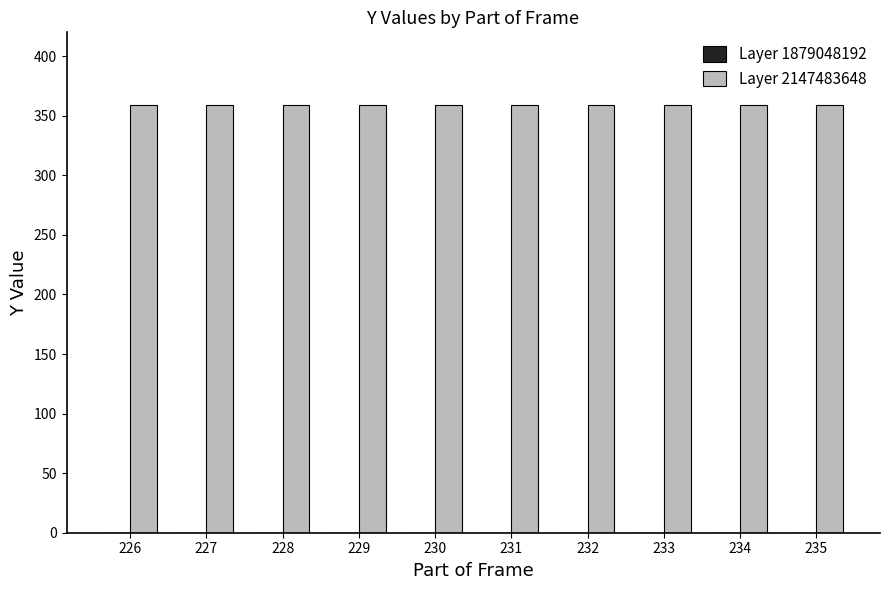

Reading right to left, what are all the values shown in this chart?

Layer 1879048192: 235=0	234=0	233=0	232=0	231=0	230=0	229=0	228=0	227=0	226=0
Layer 2147483648: 235=359	234=359	233=359	232=359	231=359	230=359	229=359	228=359	227=359	226=359